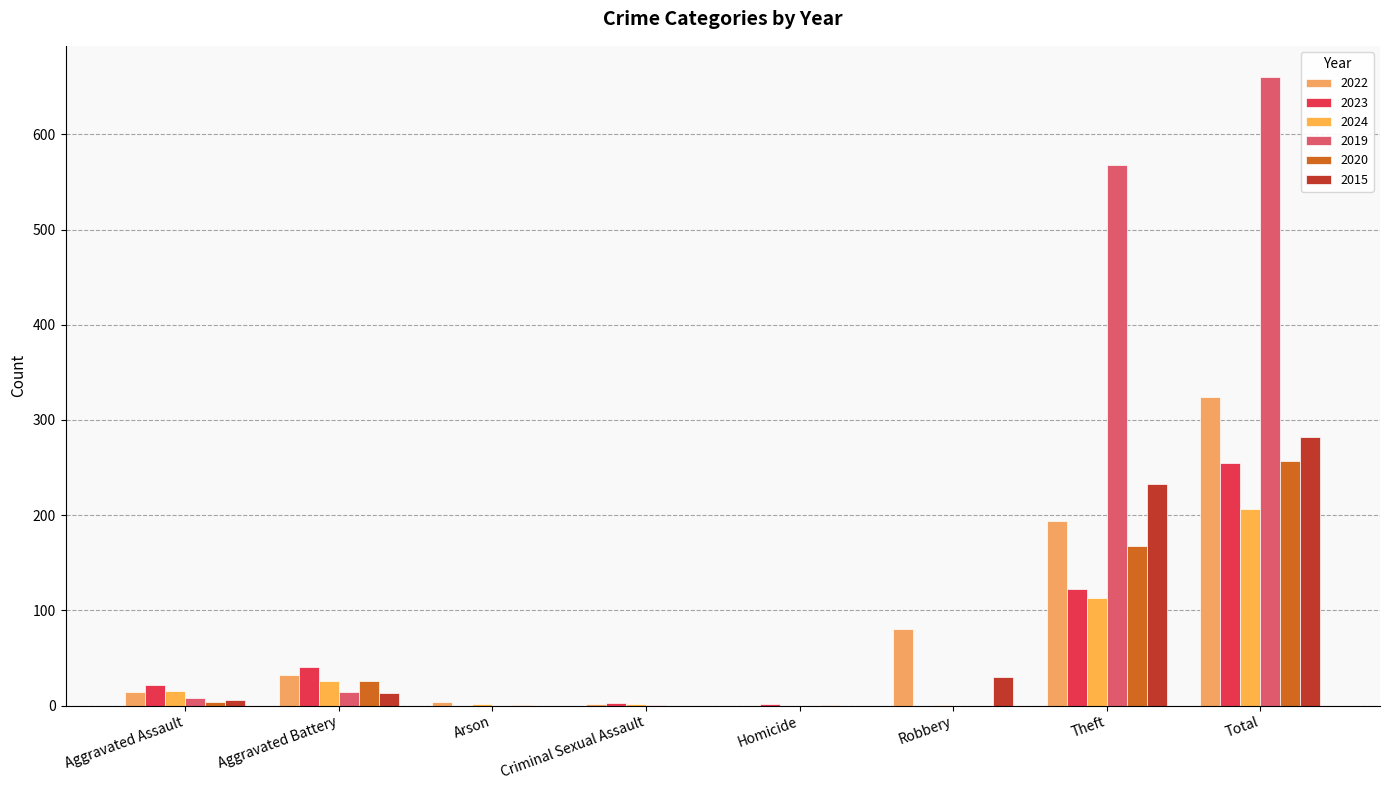

The value of 2015 at Aggravated Assault is 9. True or false?

False